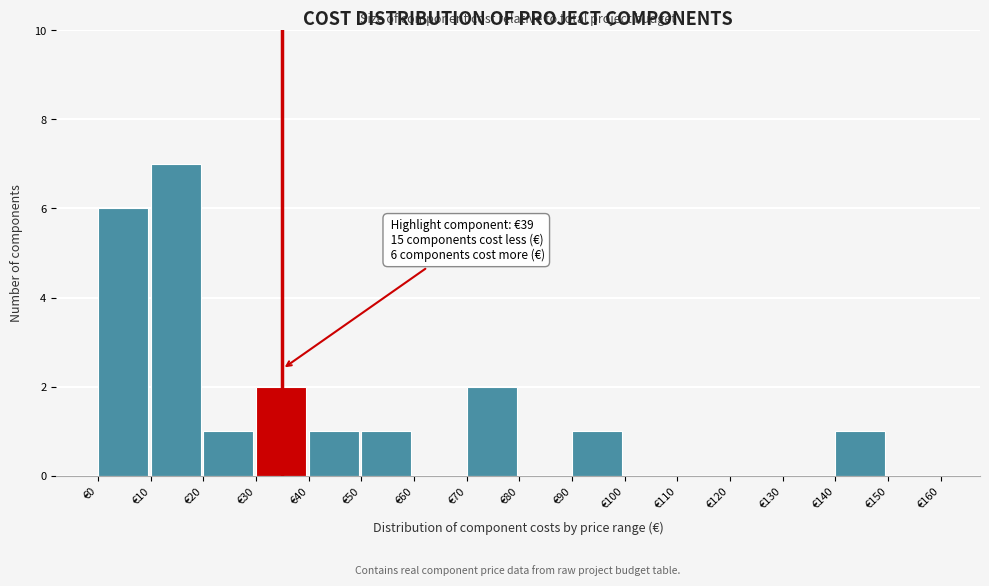

Which range on the x-axis has the tallest bar?

10 to 20